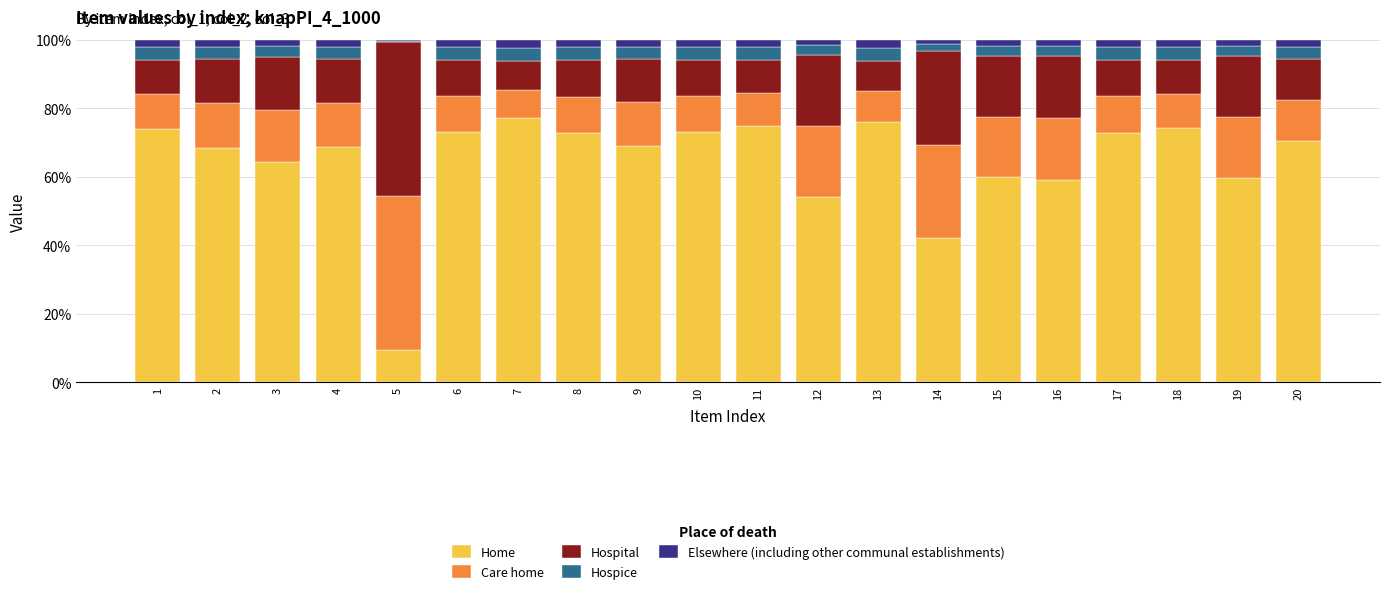

Is it true that Home equals 69.0 at 9?

True